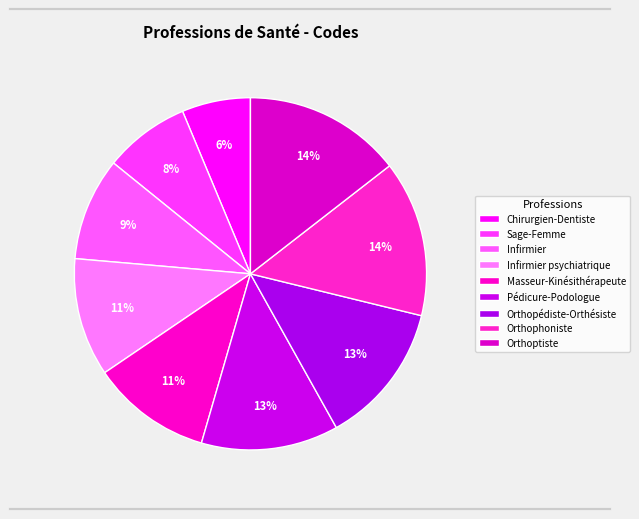

To the nearest percent, what is the difference between the largest and smallest slice percentages?

8%